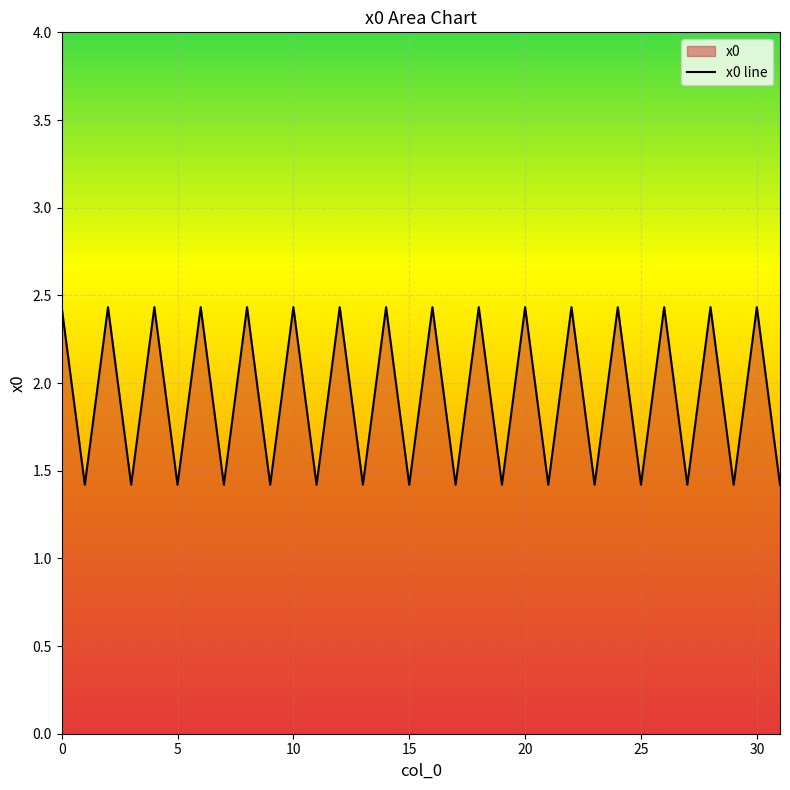

What is the greatest value displayed?

2.4